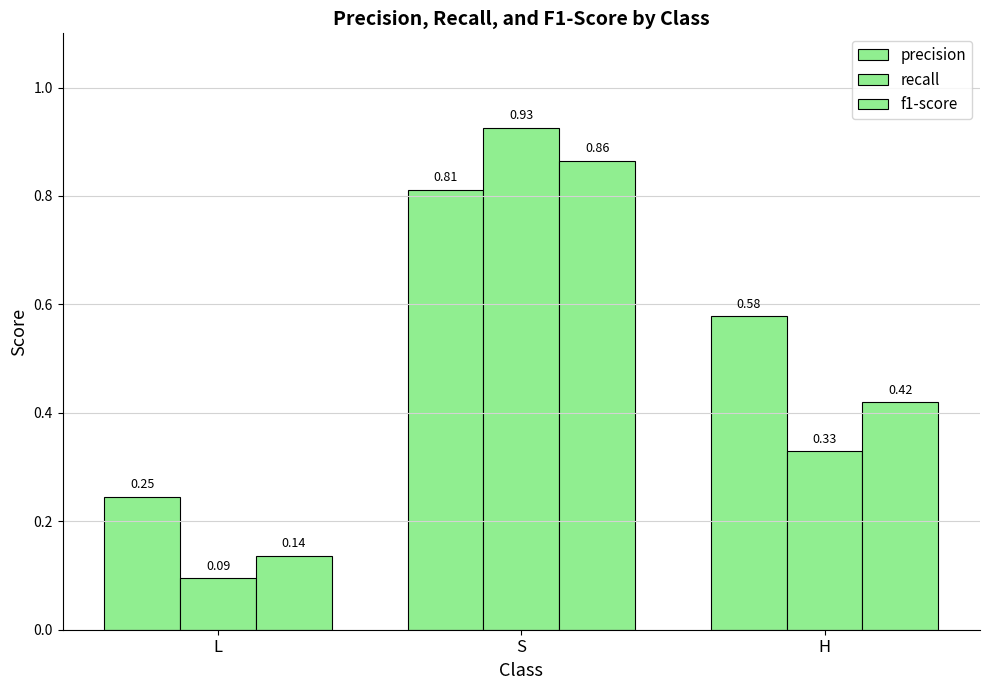

Between S and H, which series saw the biggest shift?

recall